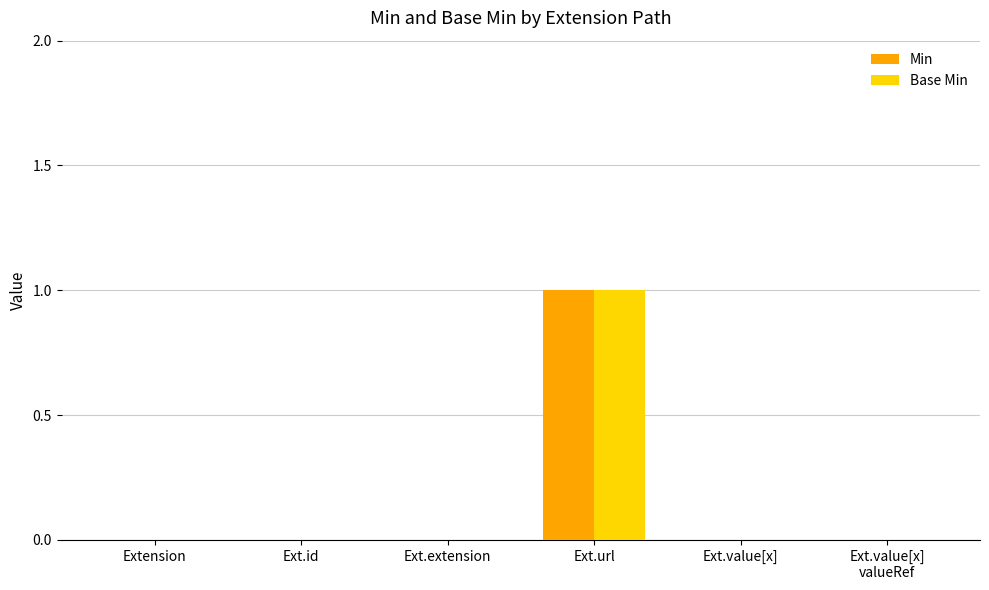

The Min series shows 0 at Ext.value[x]. True or false?

True